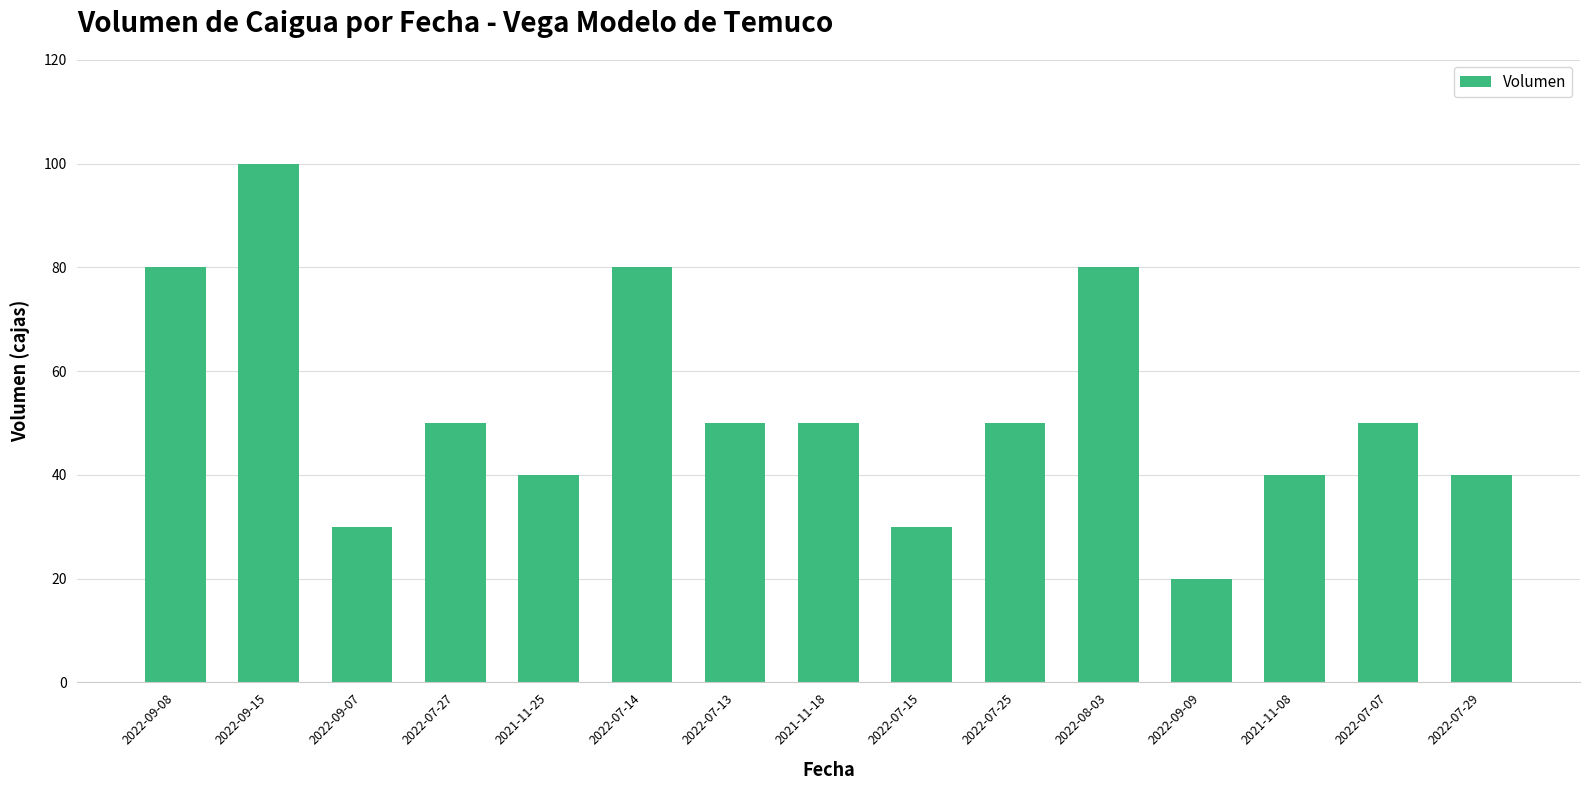

What is the value of the 12th bar from the left?

20